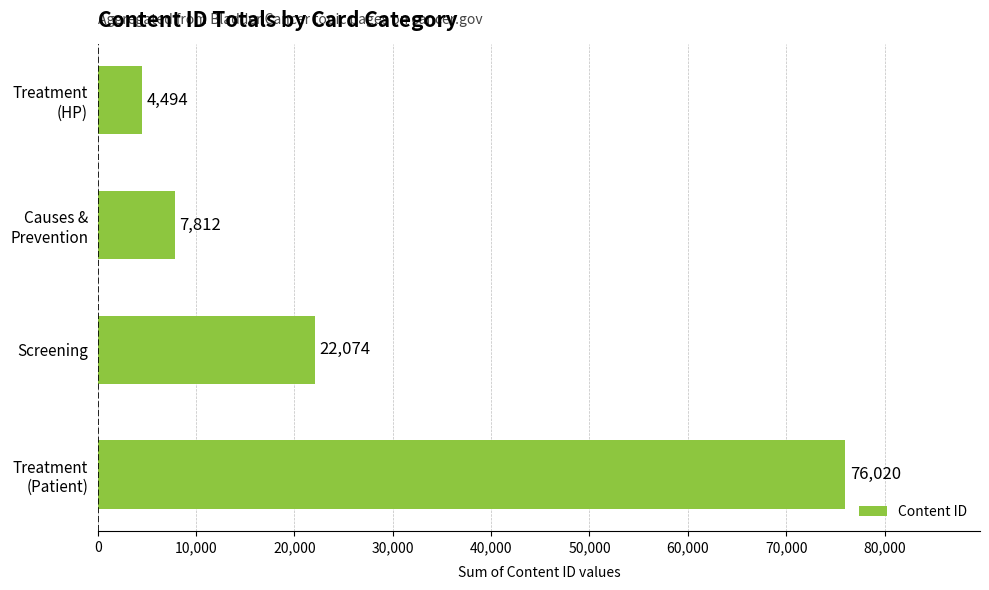

Reading top to bottom, what are all the values shown in this chart?

4494	7812	22074	76020